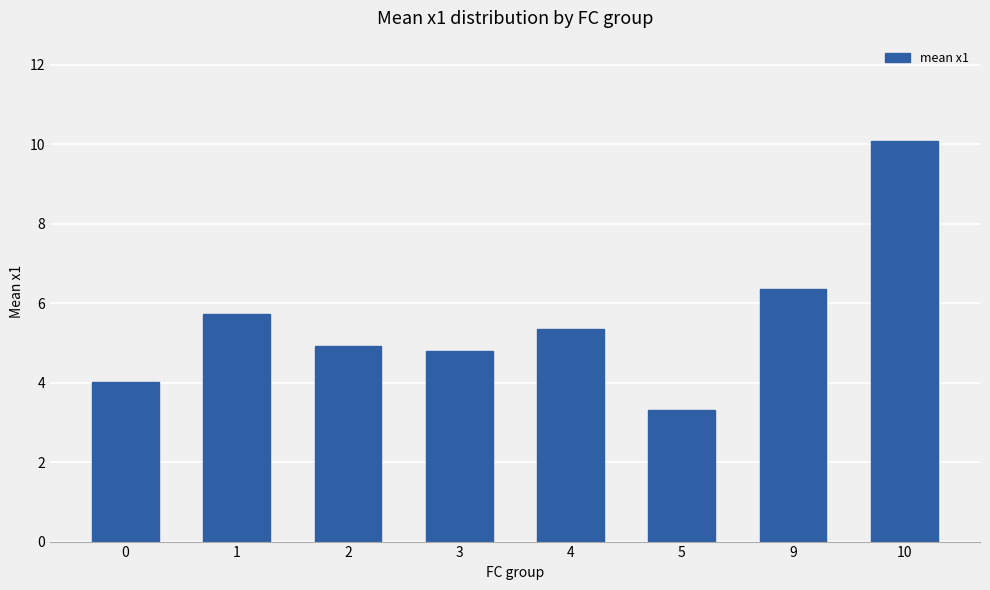

What is the value of the 7th bar from the left?

6.4